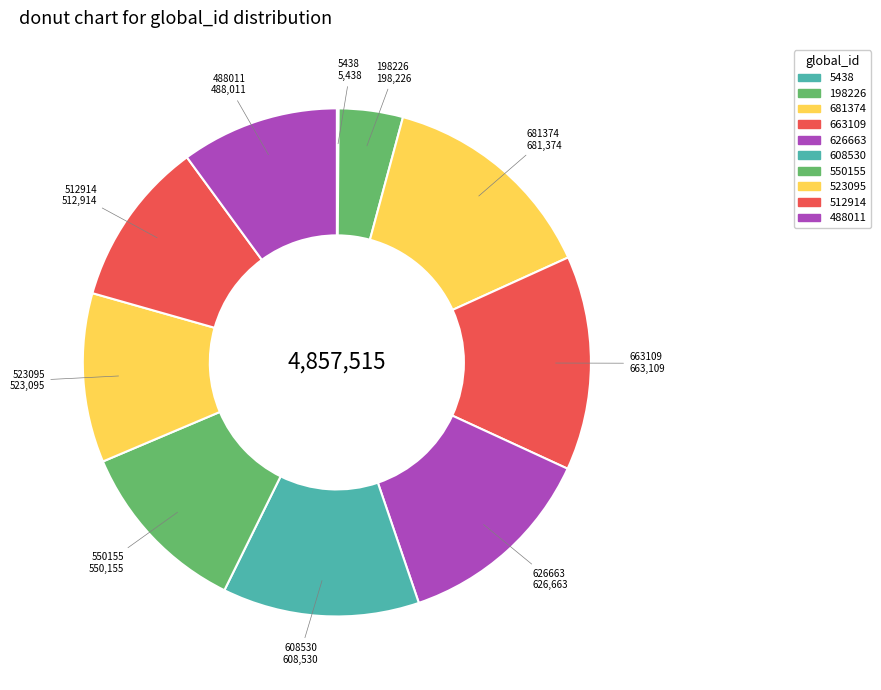

Does 198226 represent more than half of the total?

No